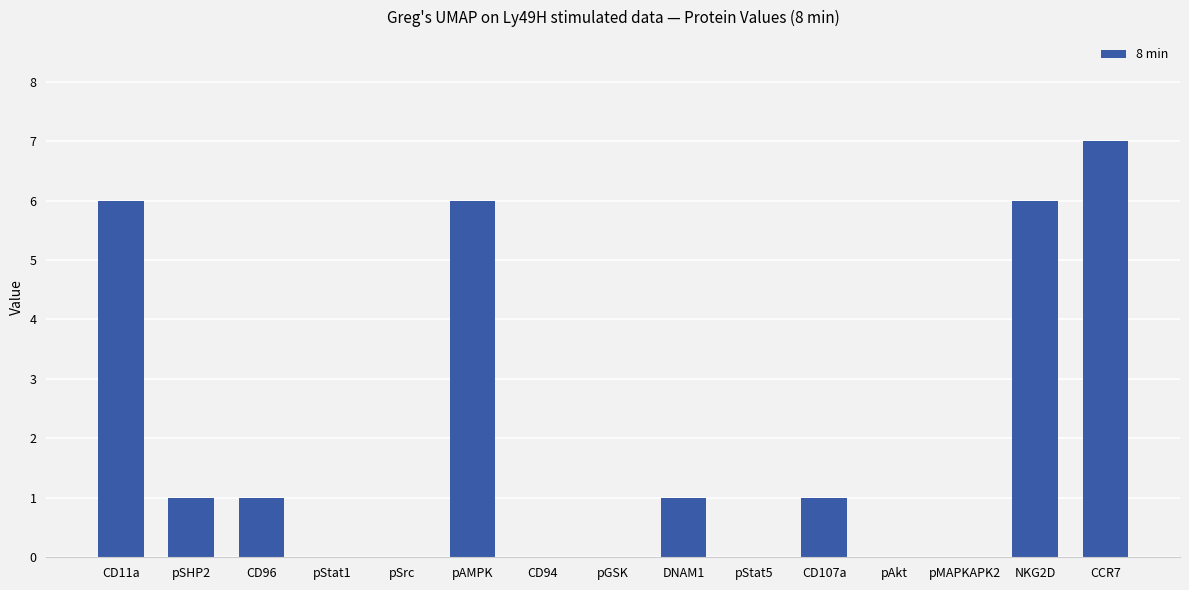

Are the bars horizontal?

No